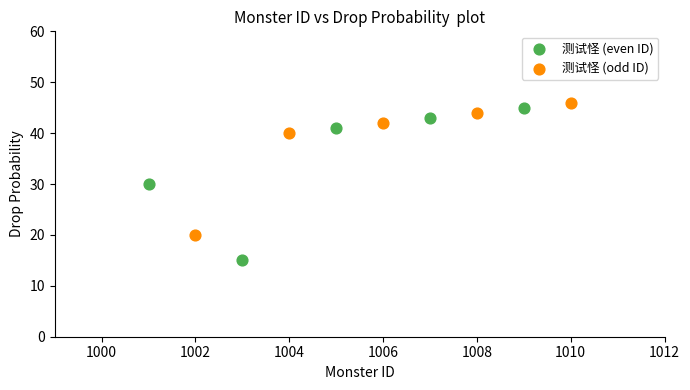

Which series reaches the minimum Y coordinate?

测试怪 (even ID)